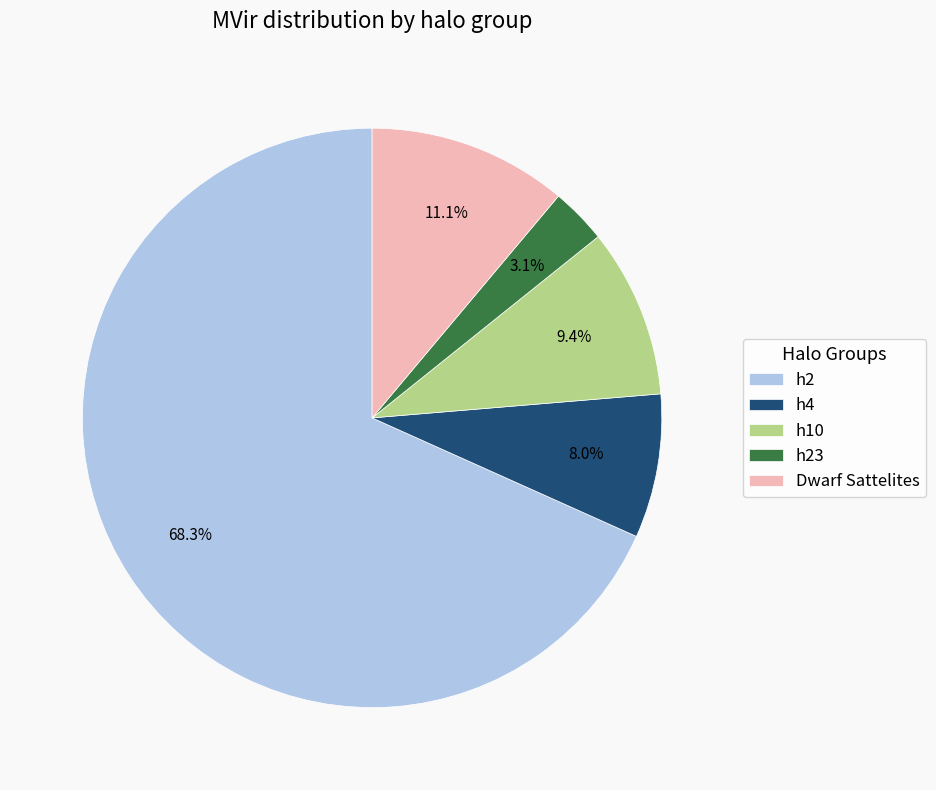

Which slice is the largest?

h2